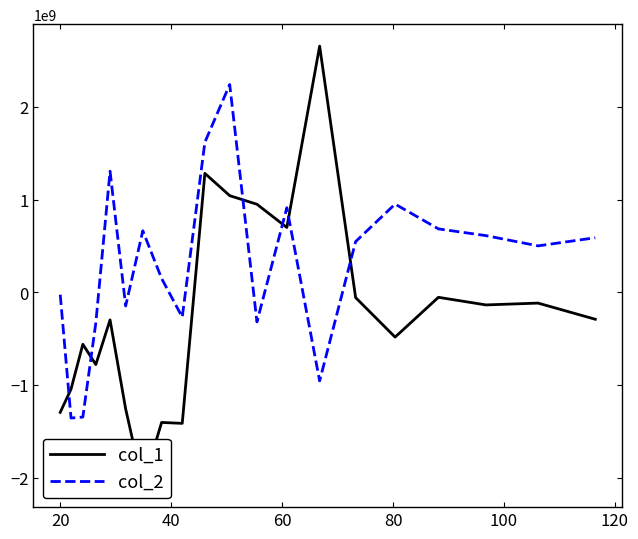

What is the average value of the col_1 series?

-232516917.3